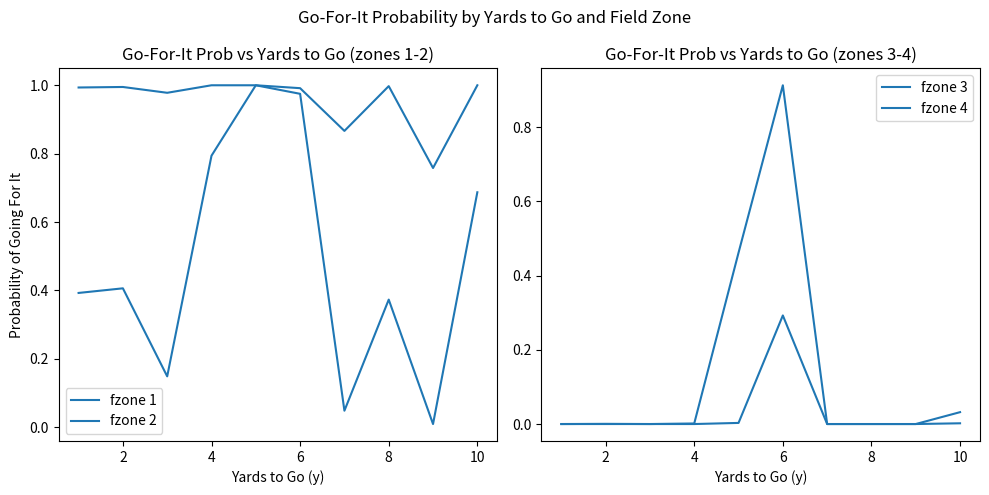

What is the difference between the maximum and minimum values in the fzone 3 series?

0.9